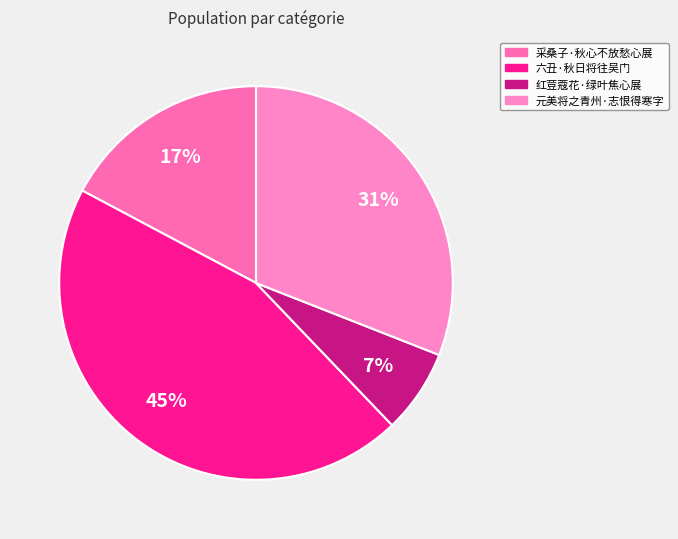

Which slice is the smallest?

红荳蔻花·绿叶焦心展